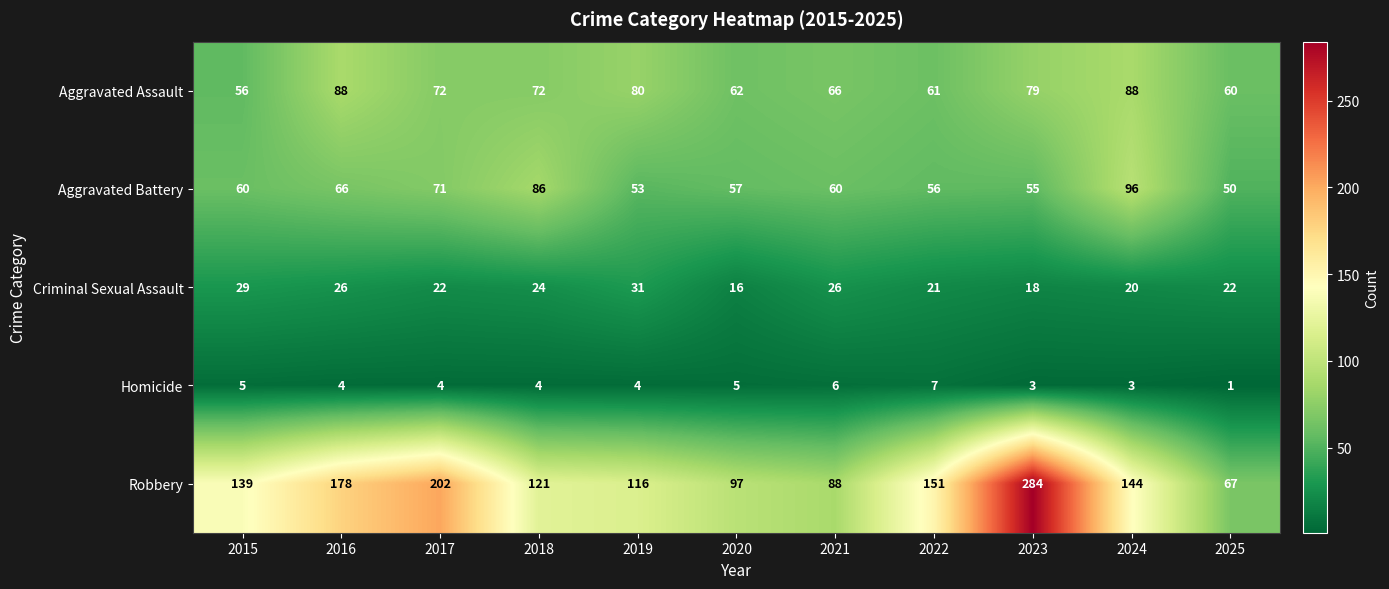

Which series has the largest total across all categories?

Robbery